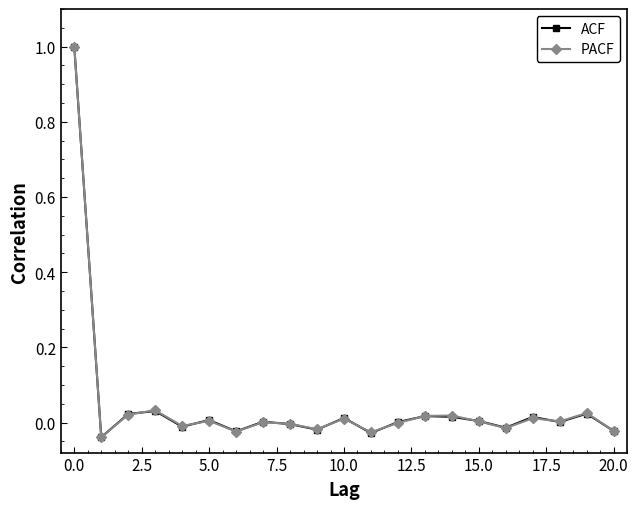

What is the highest value of the ACF series?

1.0